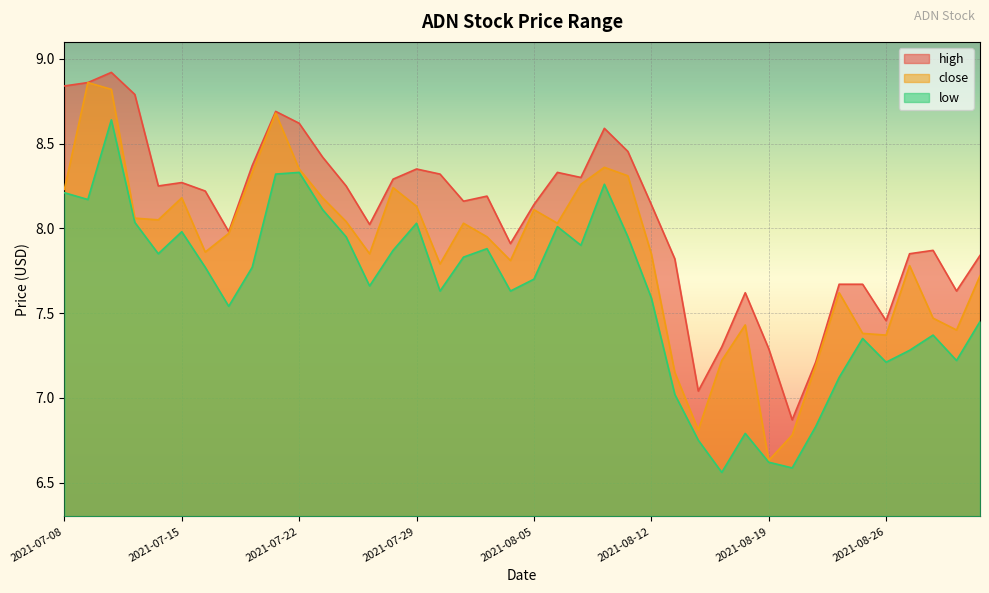

At how many categories does at least one series exceed 6?

40